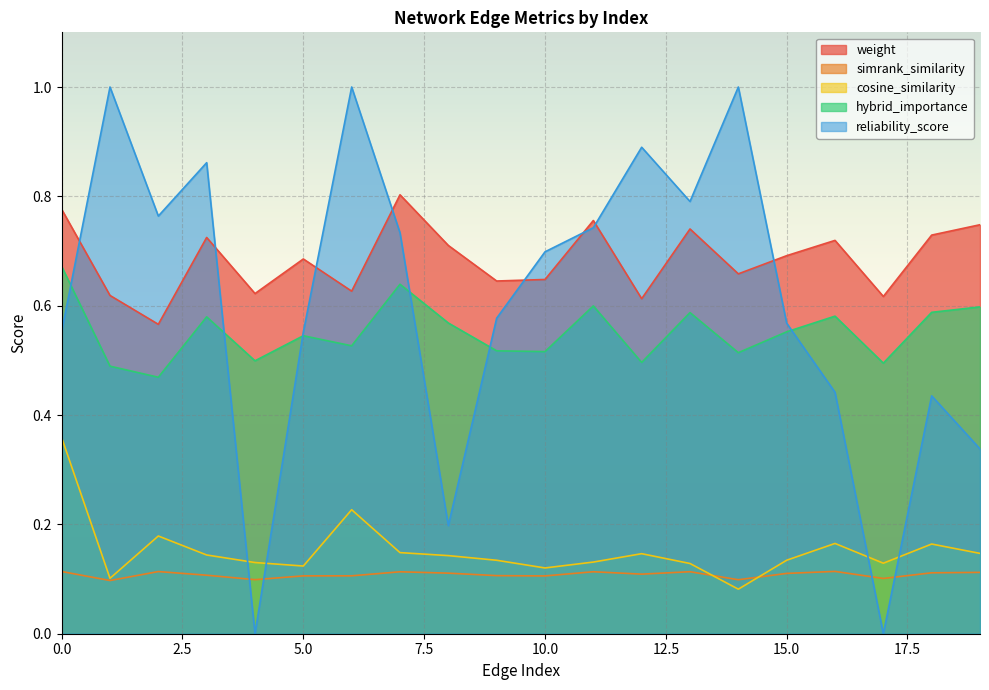

True or false: simrank_similarity has more than 1 points higher than both neighbors.

True